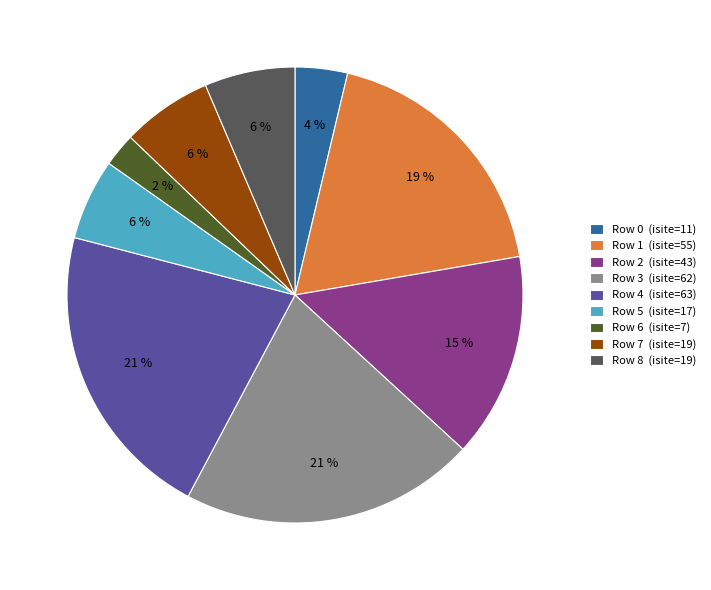

Which slice is the smallest?

Row 6